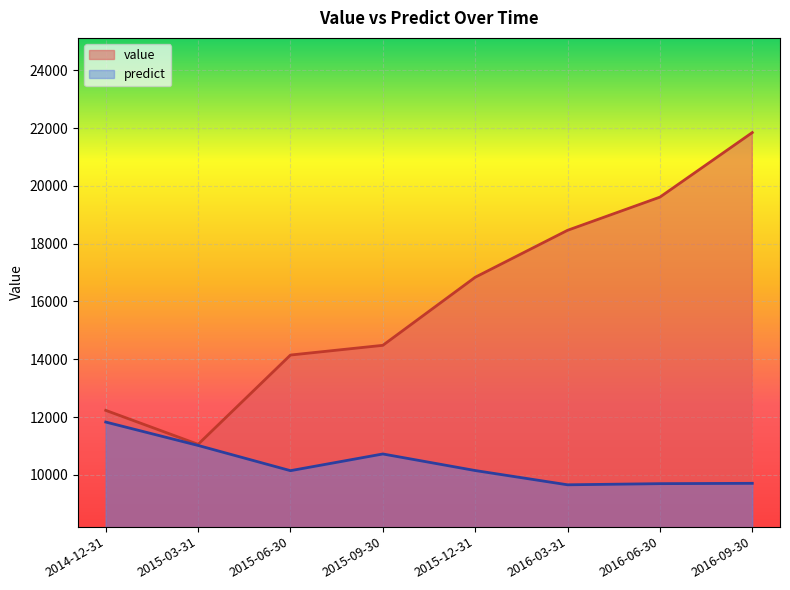

At which category is the sum across all series the highest?

2016-09-30